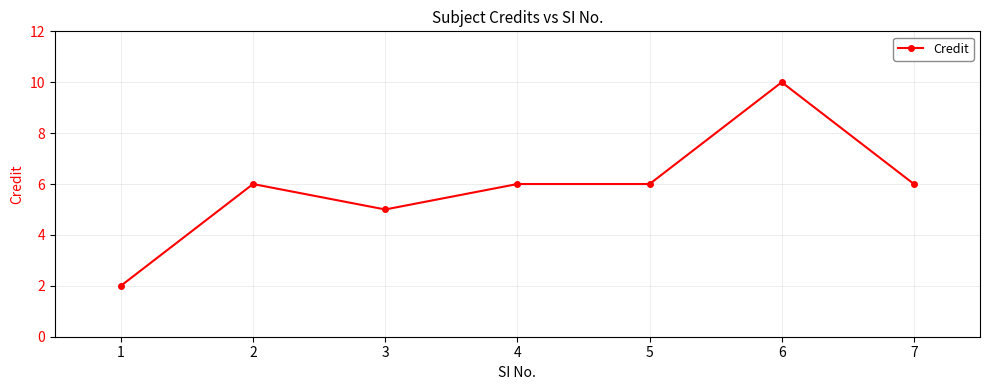

How many series are shown in this chart?

1